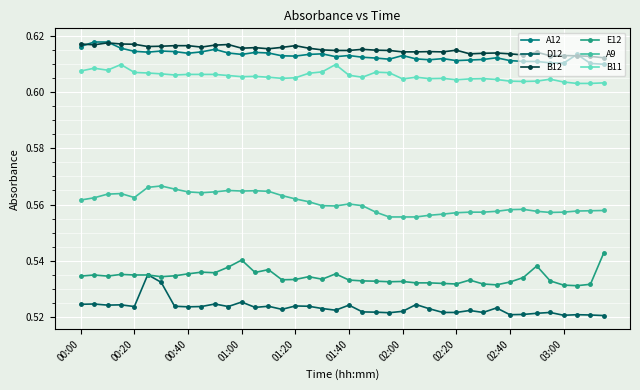

What are all the series names shown in the legend?

A12, D12, B12, E12, A9, B11